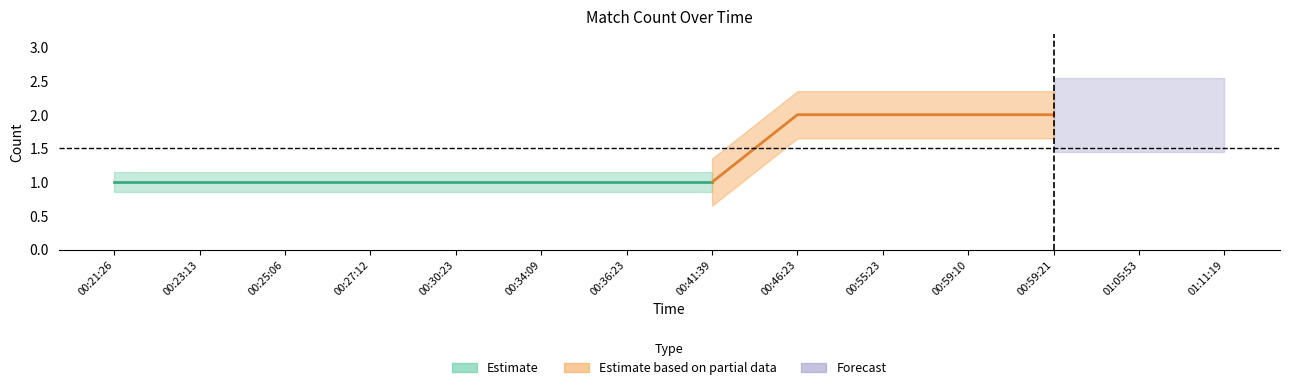

What is the maximum value shown in the chart?

2